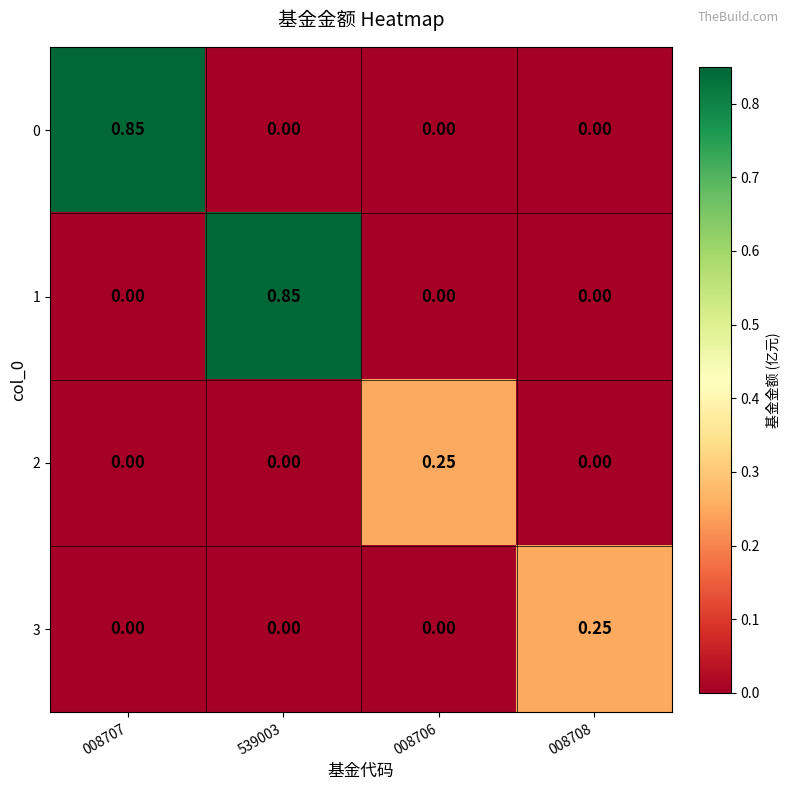

Is the value of 0 at 539003 greater than the value of 1 at 539003?

No